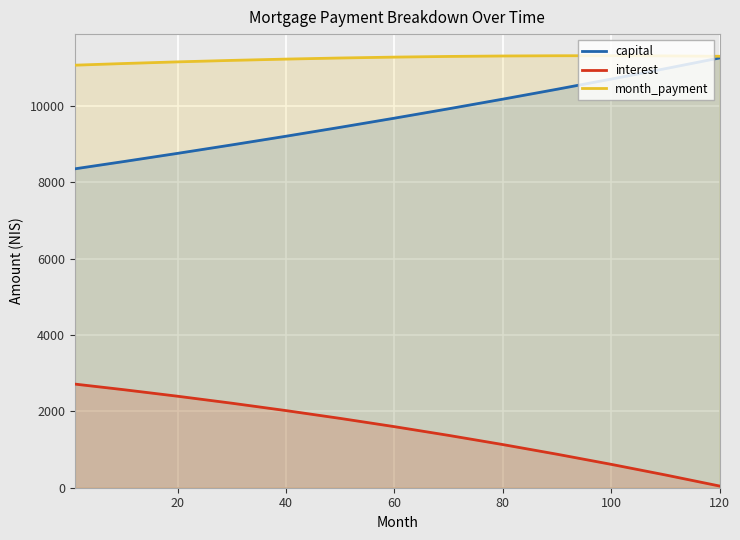

Rank the series at 40 from lowest to highest value.

interest, capital, month_payment